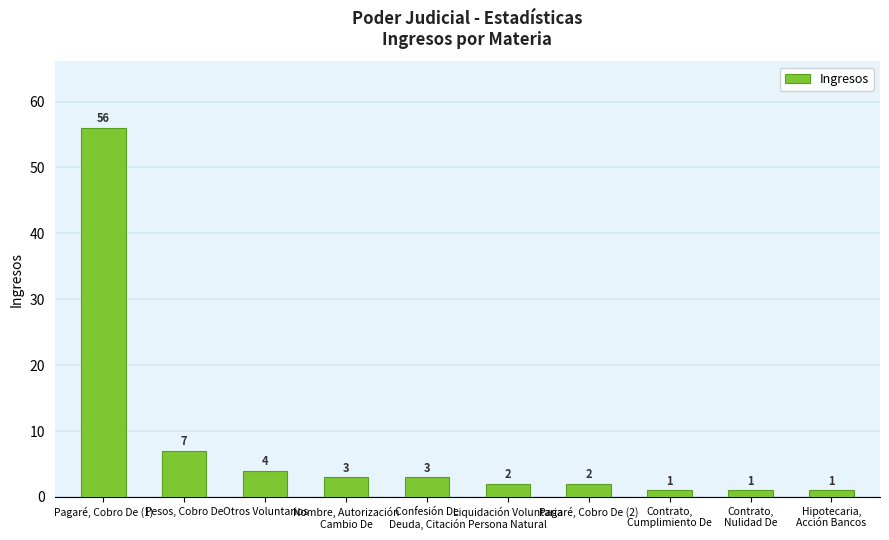

What is the difference between the second highest and second lowest values?

6